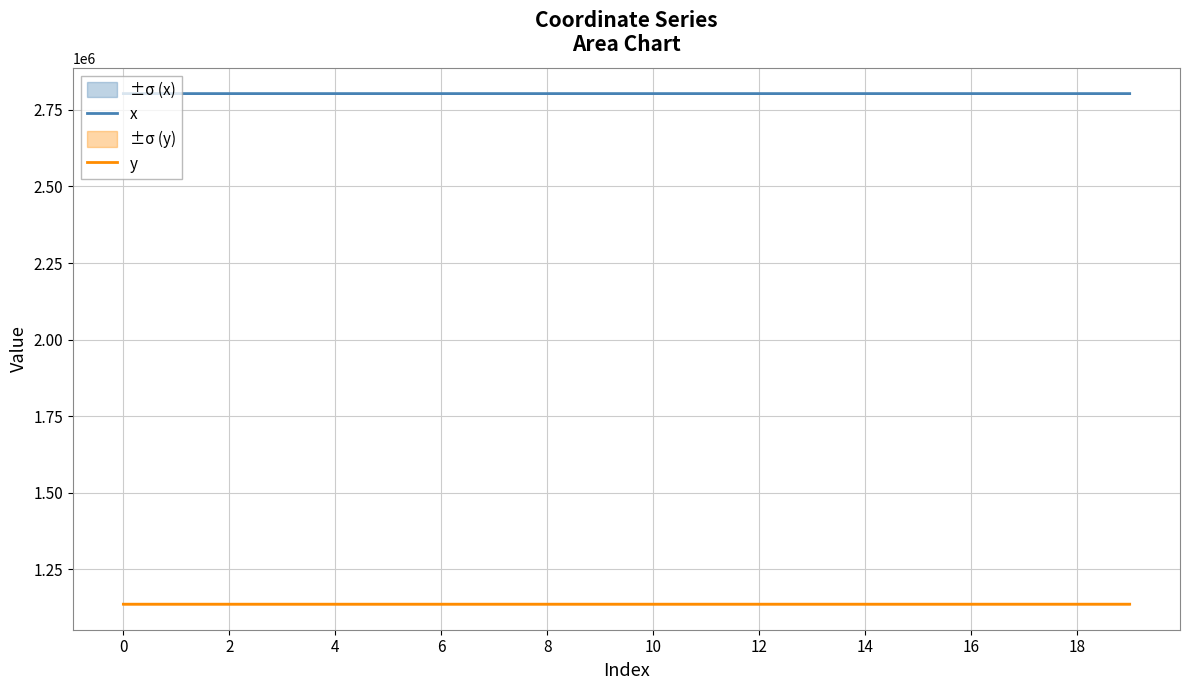

The value of y at 8 is 1136102.0. True or false?

True